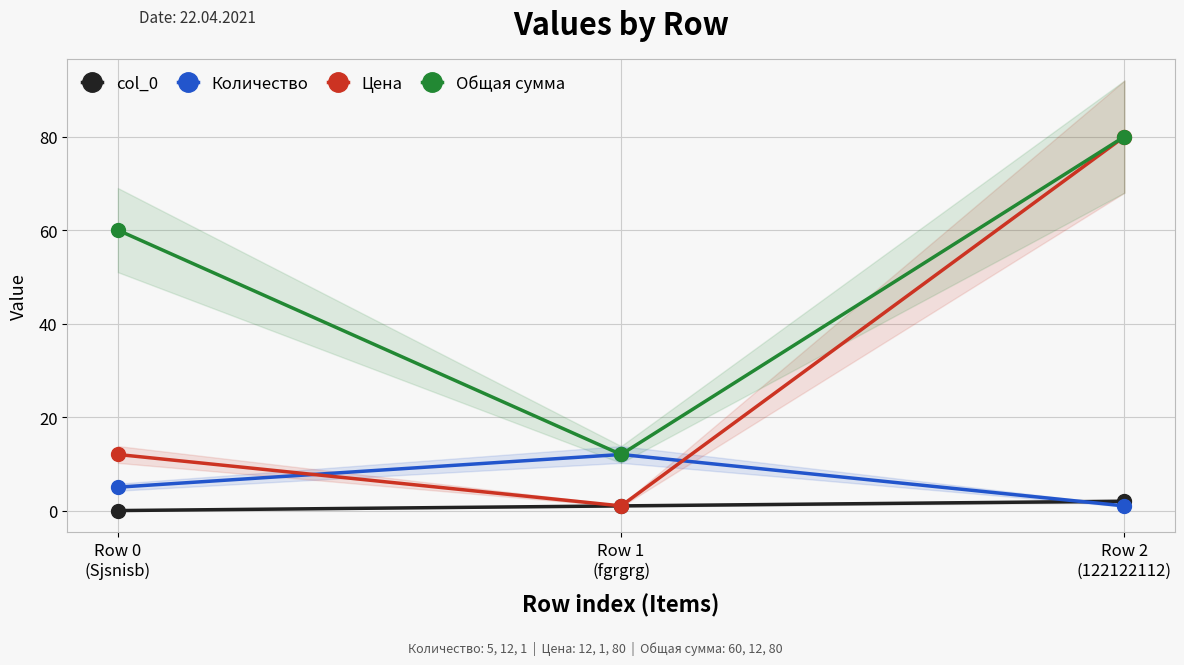

At Row 0
(Sjsnisb), list the series in order from smallest to largest.

col_0, Количество, Цена, Общая сумма